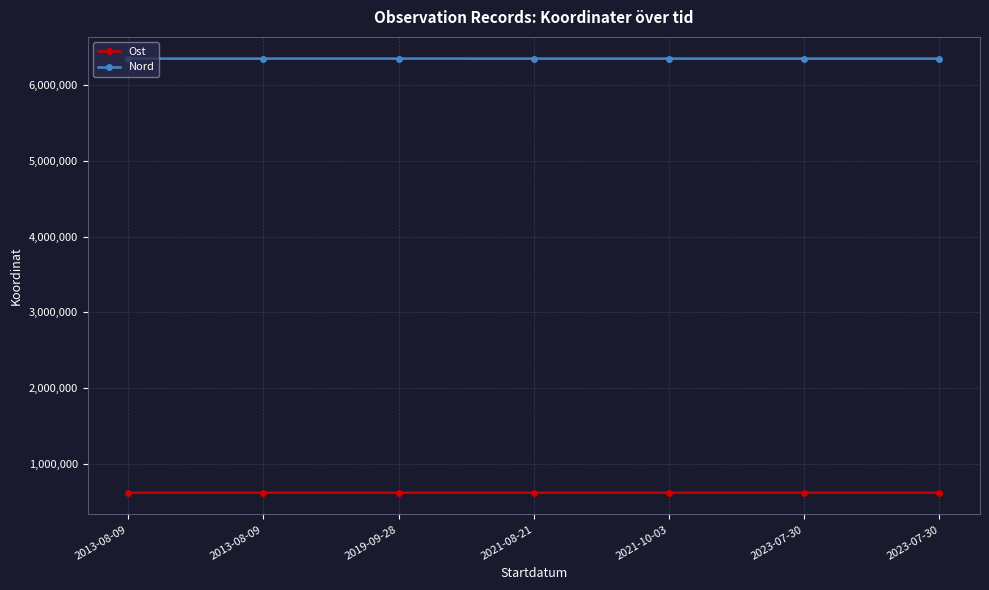

List the labels in order of Ost value, smallest first.

2013-08-09, 2013-08-09, 2023-07-30, 2023-07-30, 2021-08-21, 2021-10-03, 2019-09-28